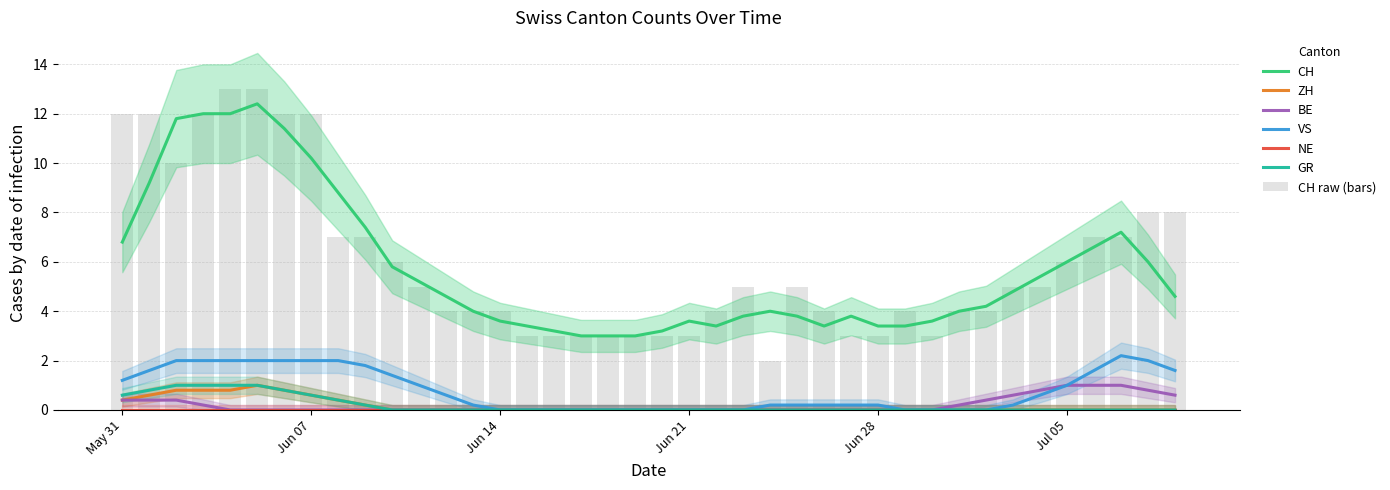

What is the sum of all CH values?

241